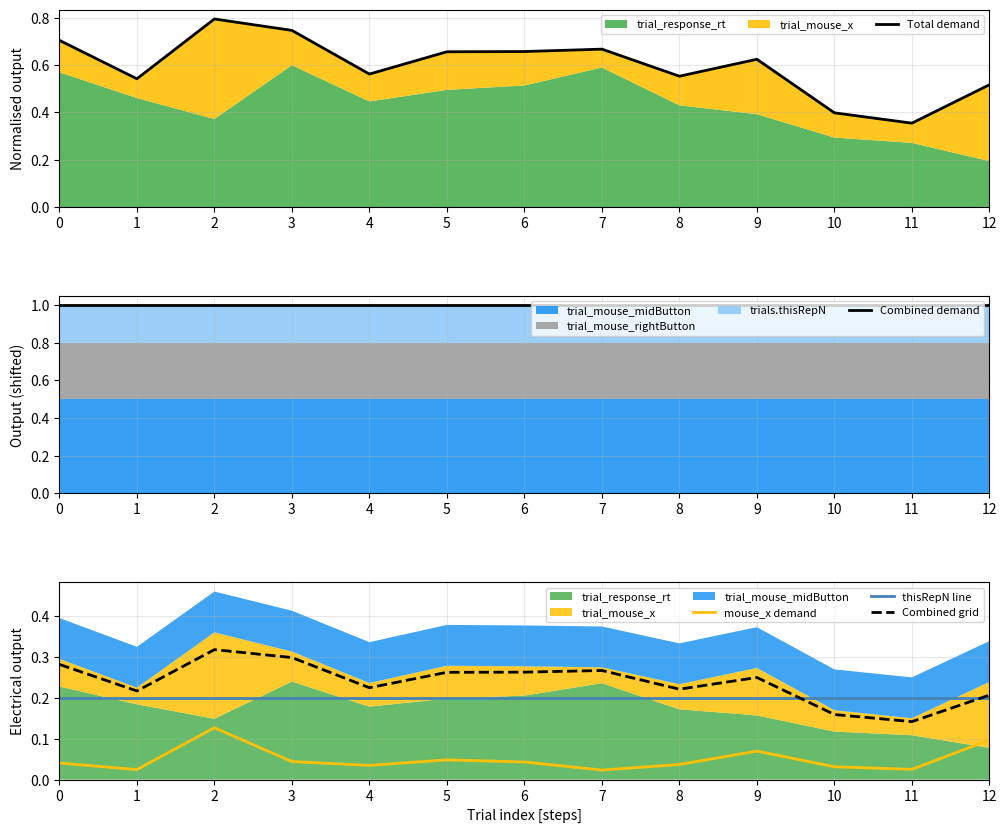

Which label corresponds to the smallest value in the chart?

7